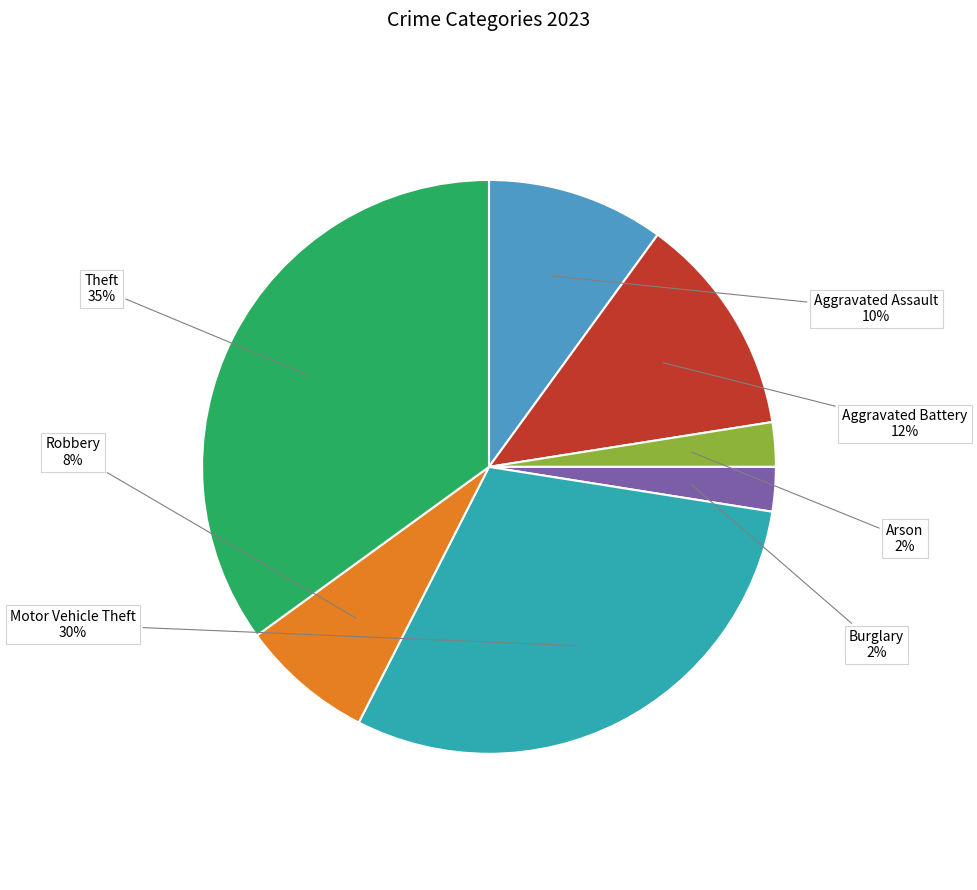

Count the number of slices in the pie.

7